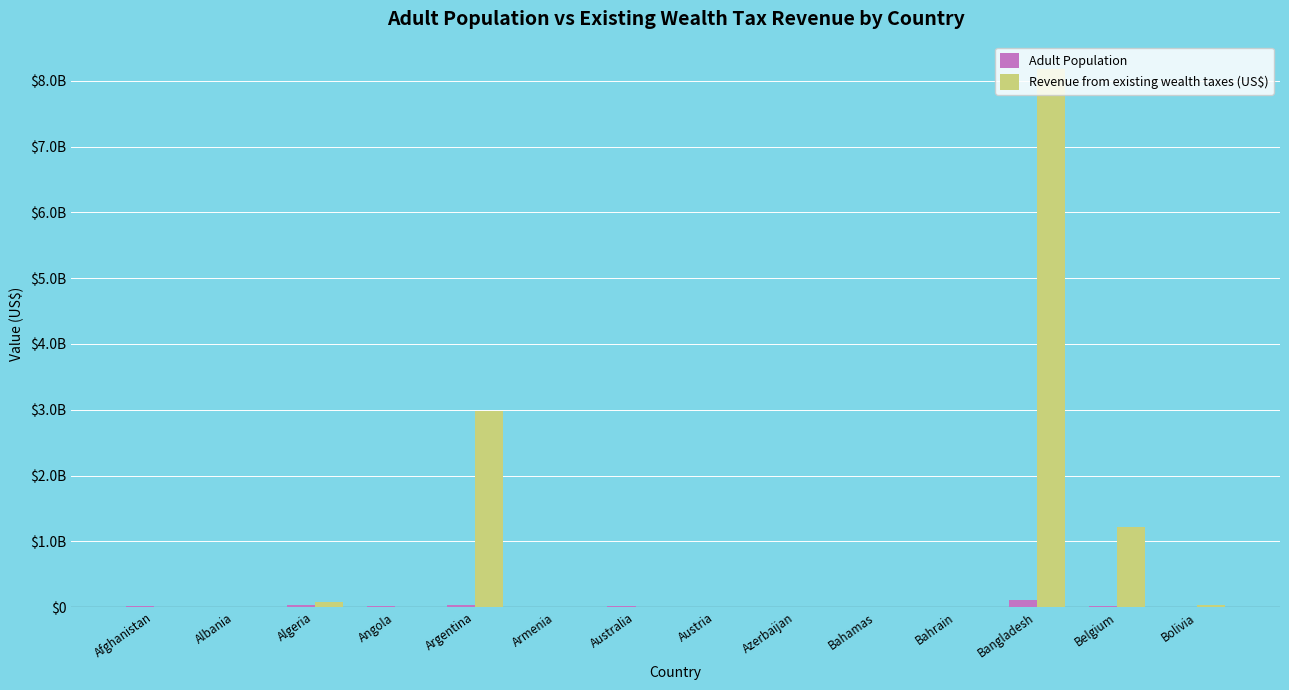

What are all the series names shown in the legend?

Adult Population, Revenue from existing wealth taxes (US$)